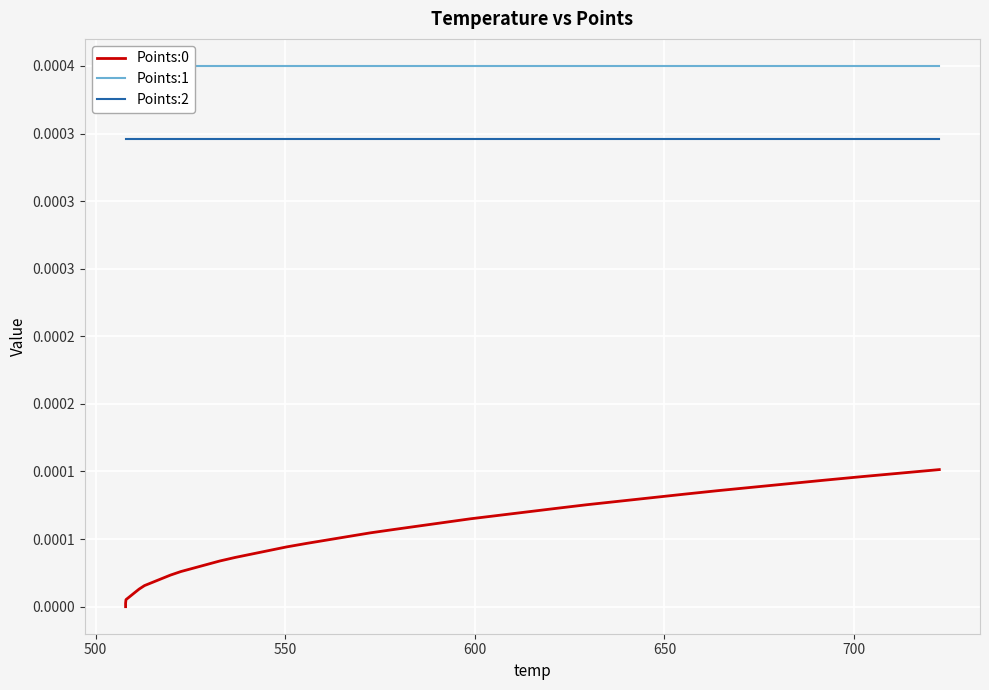

True or false: Points:1 and Points:2 intersect in this chart.

False